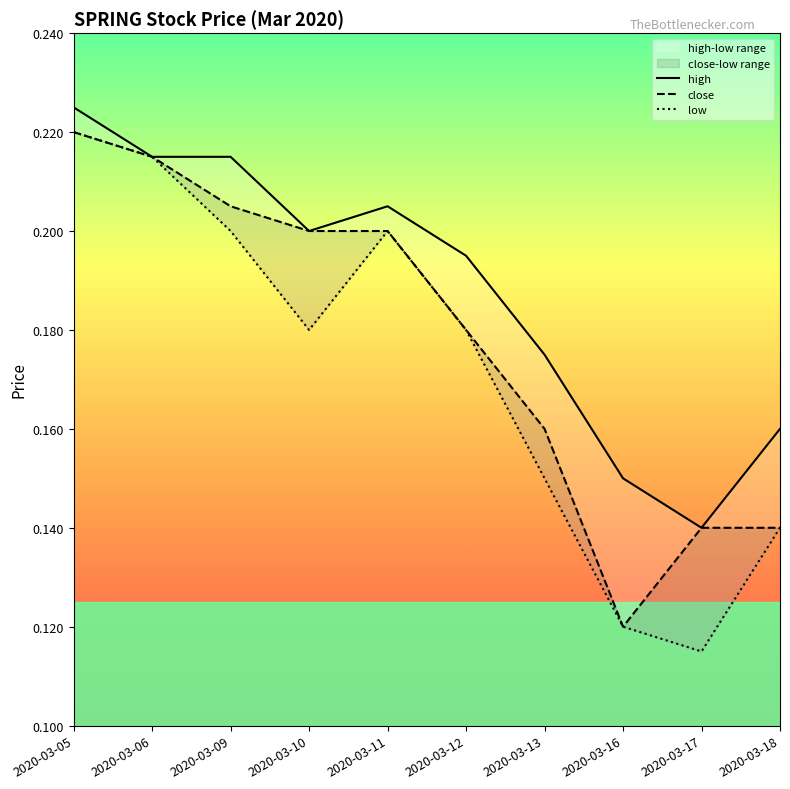

In low, how many points are lower than both neighbors (excluding endpoints)?

2